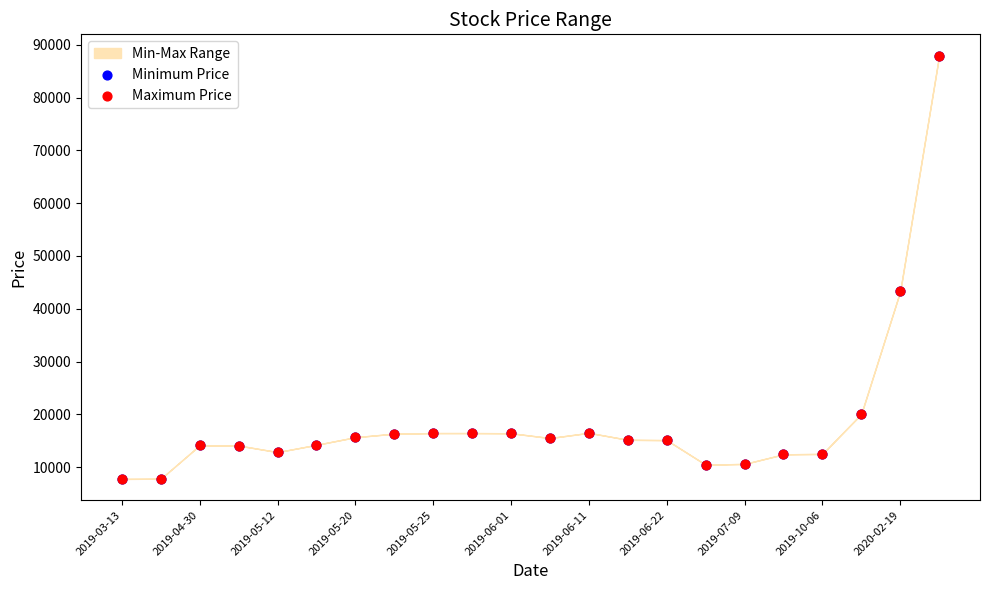

Which series contains the highest Y value?

Maximum Price